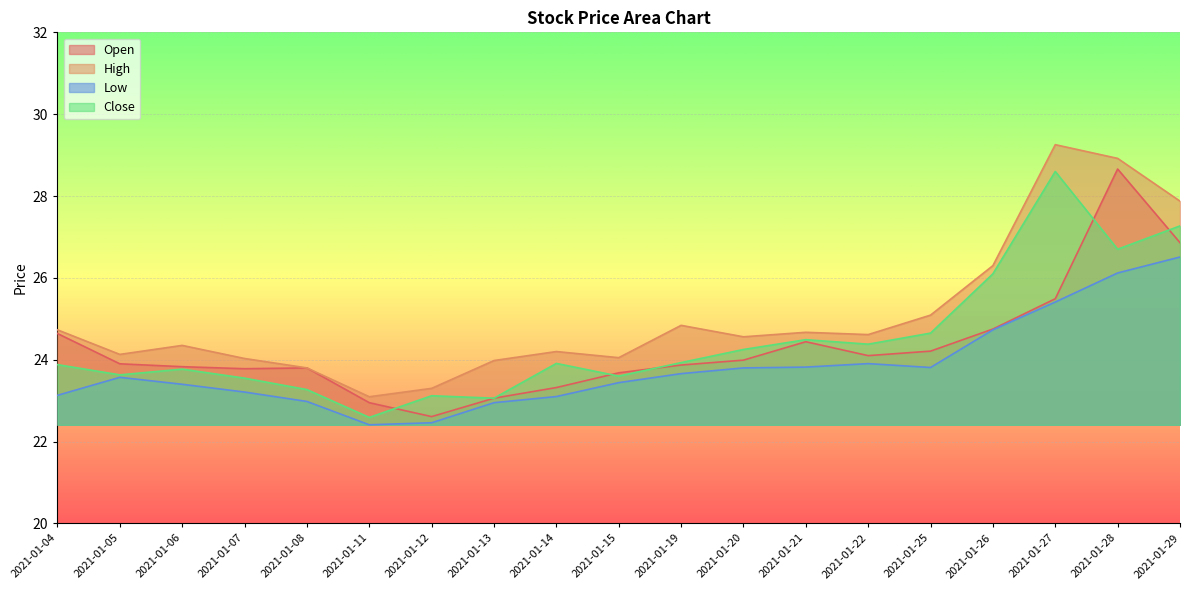

Where does the Close series first go above 23?

2021-01-04